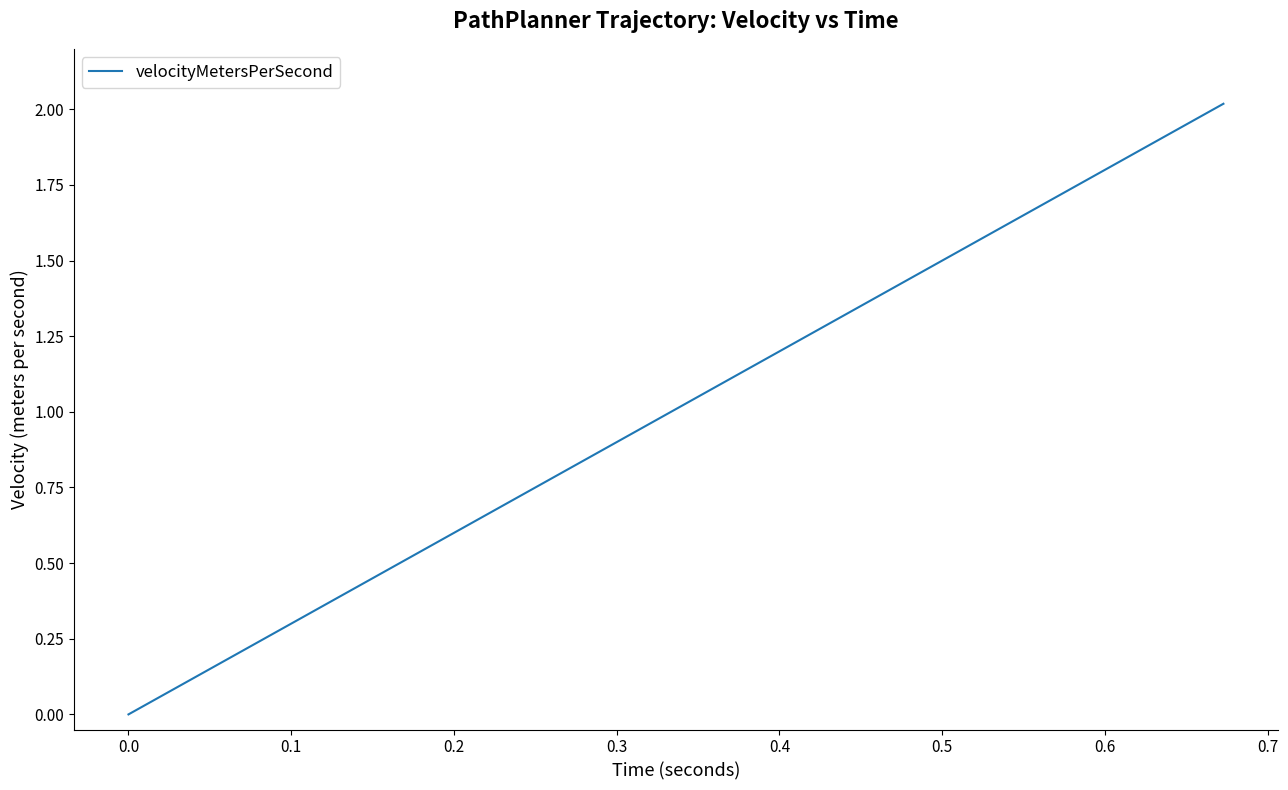

Reading right to left, extract all data points from this chart.

2.0	2.0	2.0	1.9	1.9	1.9	1.8	1.8	1.8	1.7	1.7	1.7	1.7	1.6	1.6	1.5	1.5	1.5	1.4	1.4	1.4	1.3	1.3	1.2	1.2	1.2	1.1	1.1	1.0	1.0	0.9	0.8	0.8	0.7	0.6	0.5	0.4	0.3	0.0